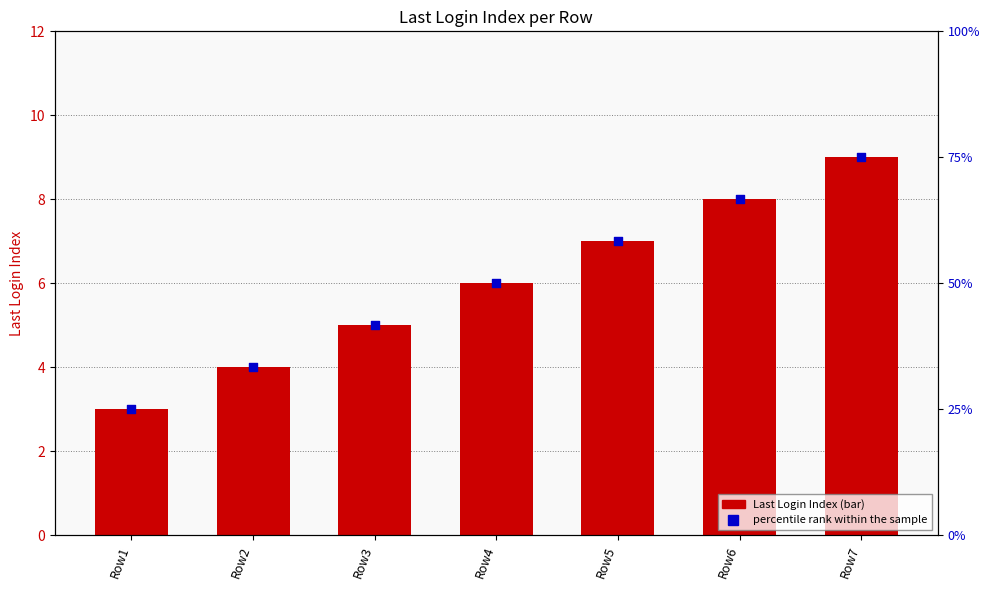

Which series reaches the minimum Y coordinate?

Last Login Index